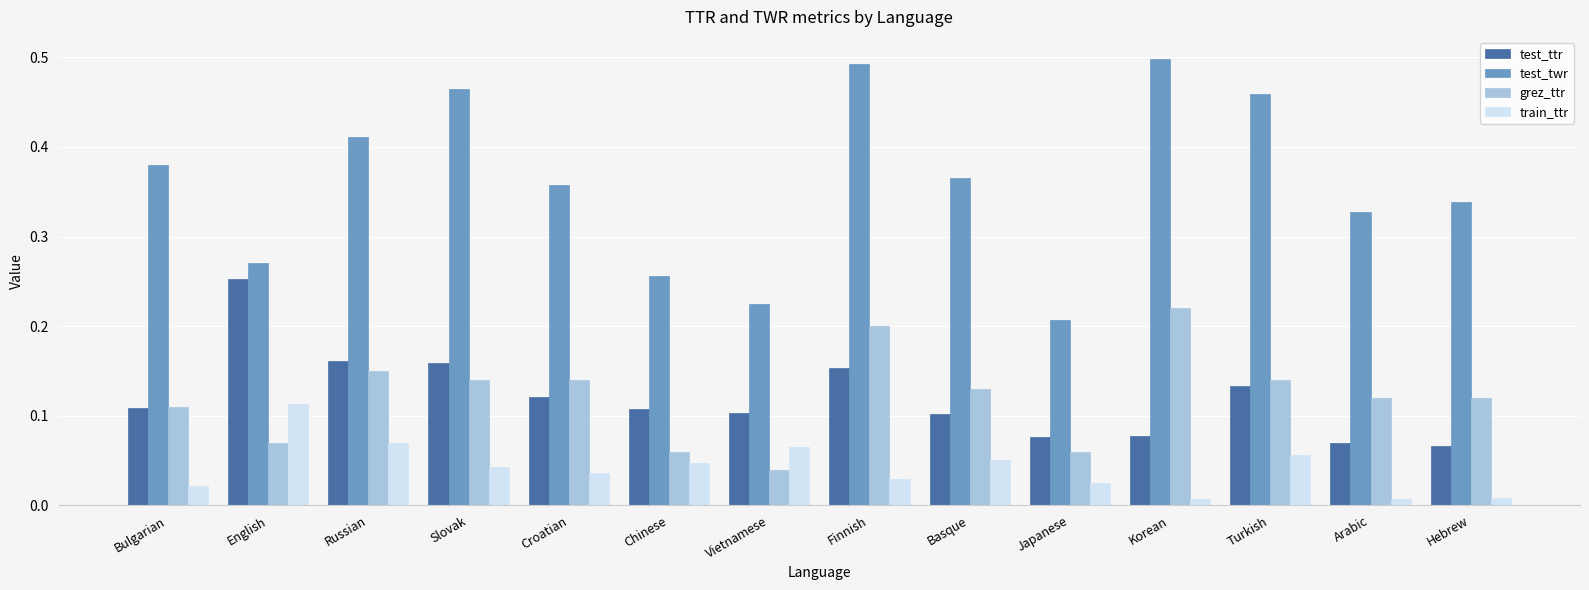

True or false: test_twr has a value of 0.2 at Japanese.

True